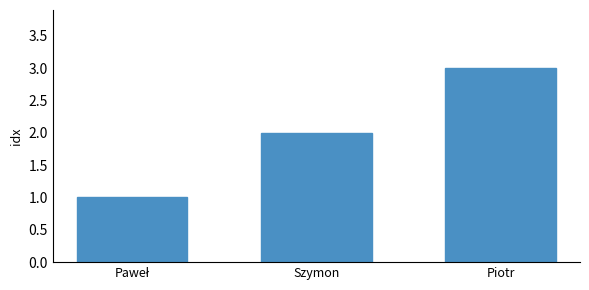

Is it true that the value at Piotr is 5?

False